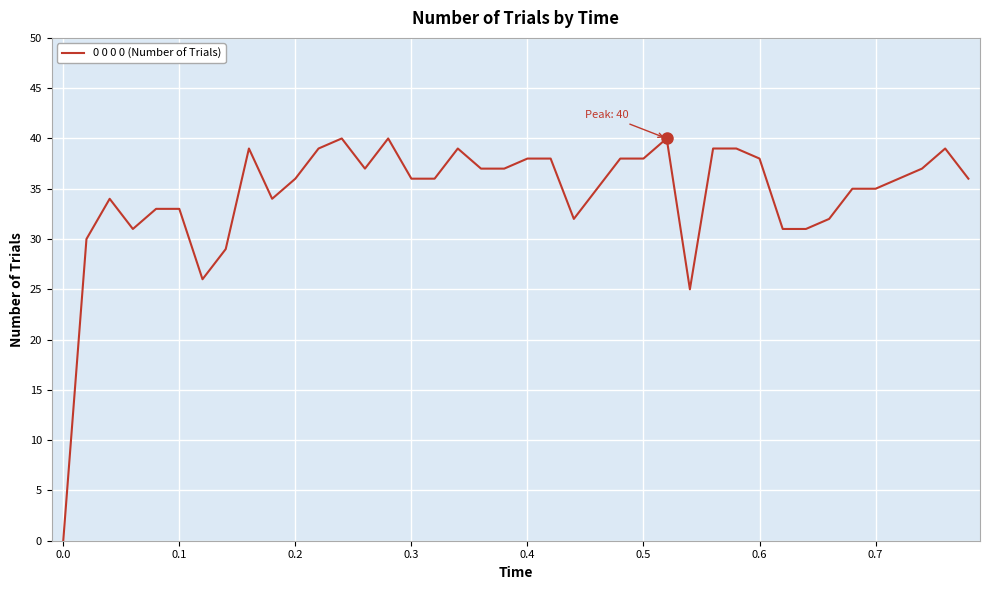

What is the maximum value shown in the chart?

40